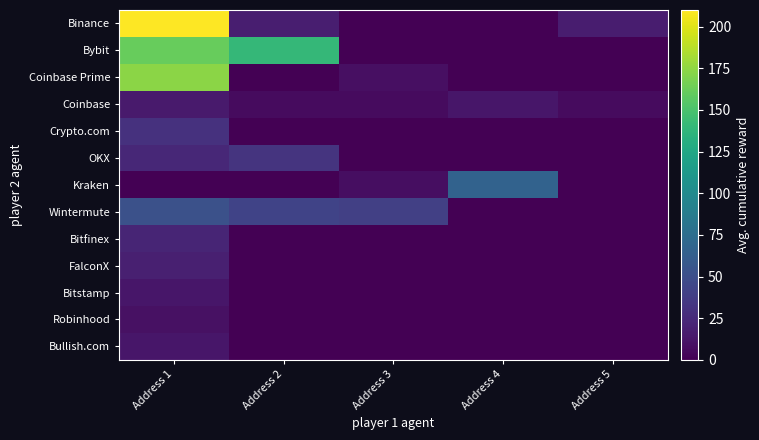

Reading left to right, what are all the values shown in this chart?

Binance: Address 1=210.0	Address 2=17.4	Address 3=0.0	Address 4=0.0	Address 5=16.8
Bybit: Address 1=161.5	Address 2=139.7	Address 3=0.0	Address 4=0.0	Address 5=0.0
Coinbase Prime: Address 1=173.5	Address 2=0.0	Address 3=9.0	Address 4=0.0	Address 5=0.0
Coinbase: Address 1=15.3	Address 2=6.3	Address 3=6.2	Address 4=12.7	Address 5=6.2
Crypto.com: Address 1=29.9	Address 2=0.0	Address 3=0.0	Address 4=0.0	Address 5=0.0
OKX: Address 1=23.5	Address 2=31.6	Address 3=0.0	Address 4=0.0	Address 5=0.0
Kraken: Address 1=0.0	Address 2=0.0	Address 3=7.7	Address 4=66.1	Address 5=0.0
Wintermute: Address 1=52.4	Address 2=42.0	Address 3=39.5	Address 4=0.0	Address 5=0.0
Bitfinex: Address 1=21.9	Address 2=0.0	Address 3=0.0	Address 4=0.0	Address 5=0.0
FalconX: Address 1=18.4	Address 2=0.0	Address 3=0.0	Address 4=0.0	Address 5=0.0
Bitstamp: Address 1=12.6	Address 2=0.0	Address 3=0.0	Address 4=0.0	Address 5=0.0
Robinhood: Address 1=9.7	Address 2=0.0	Address 3=0.0	Address 4=0.0	Address 5=0.0
Bullish.com: Address 1=13.1	Address 2=0.0	Address 3=0.0	Address 4=0.0	Address 5=0.0